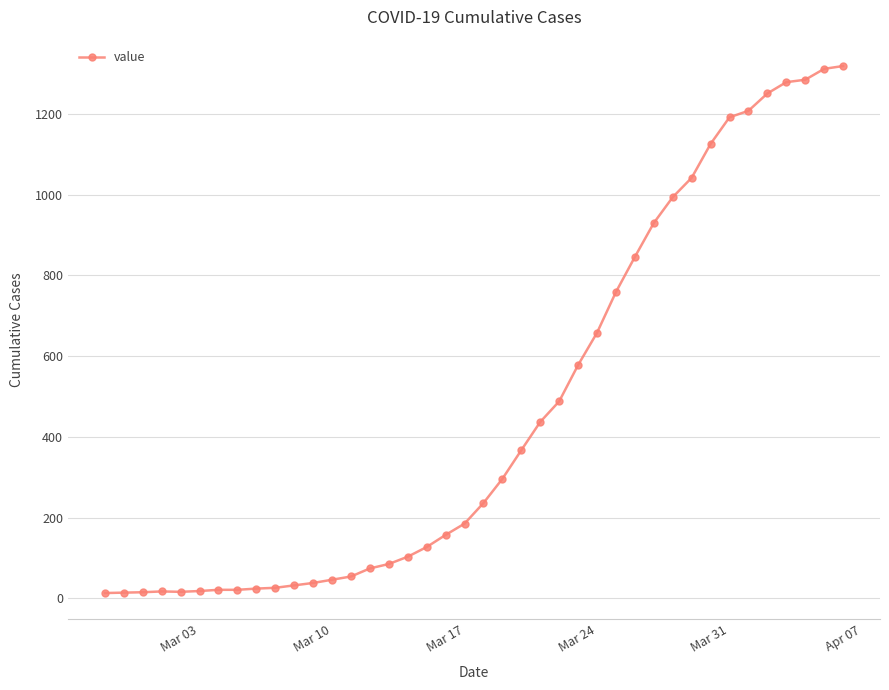

How many lines are shown in the chart?

1